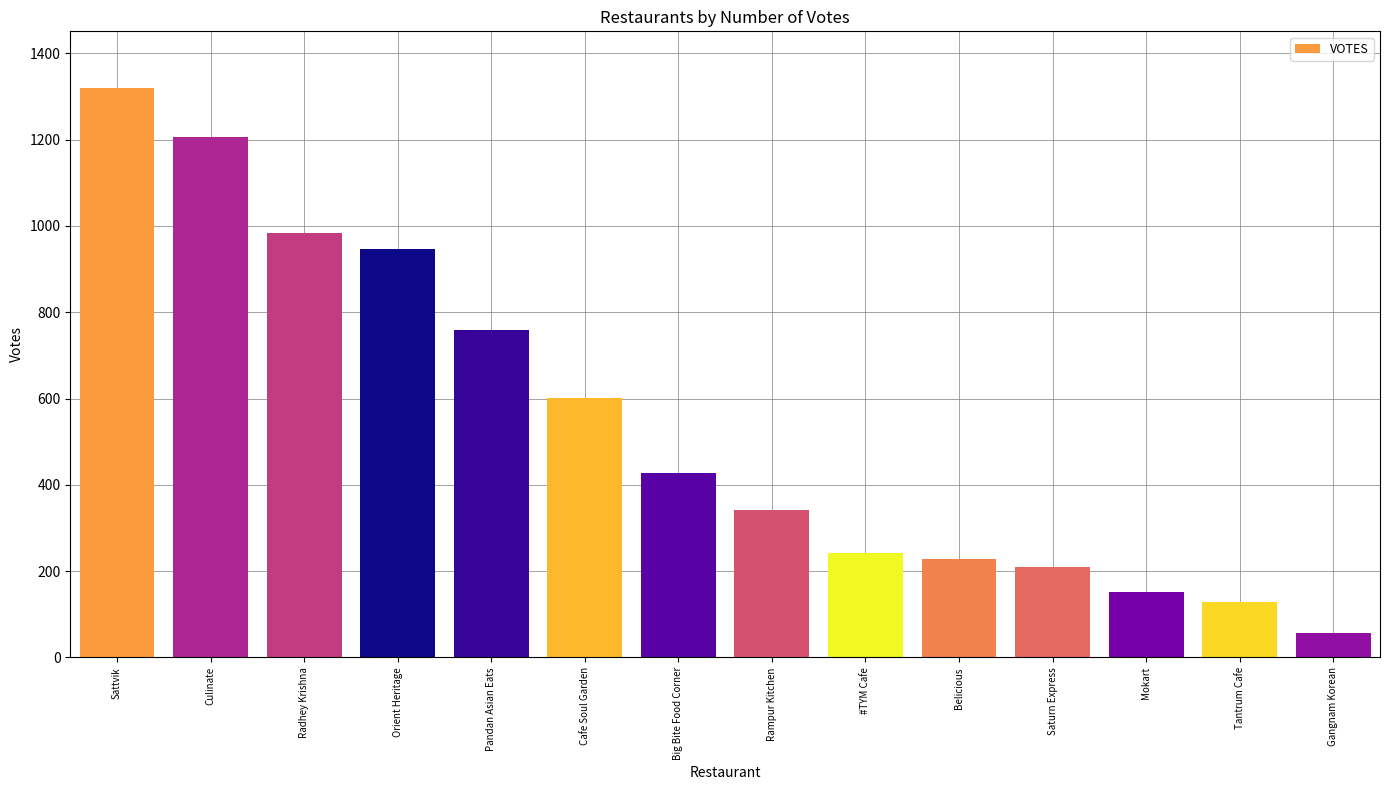

Is it true that the value at Tantrum Cafe is 129?

True